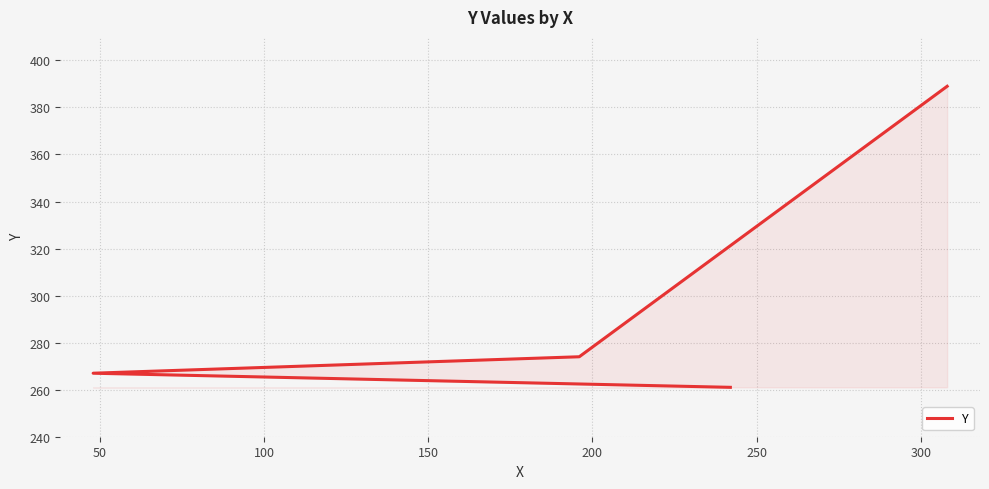

Approximately how many times larger is the value at 100 compared to 0?

1.0